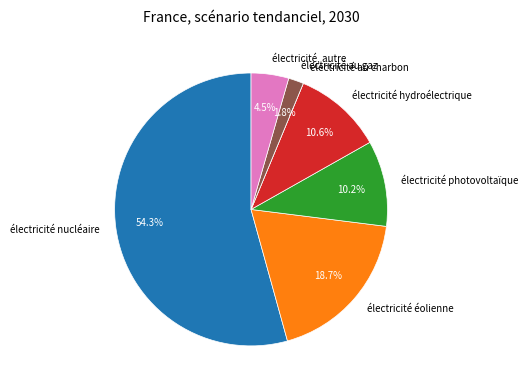

To the nearest percent, what is the average slice percentage?

14%